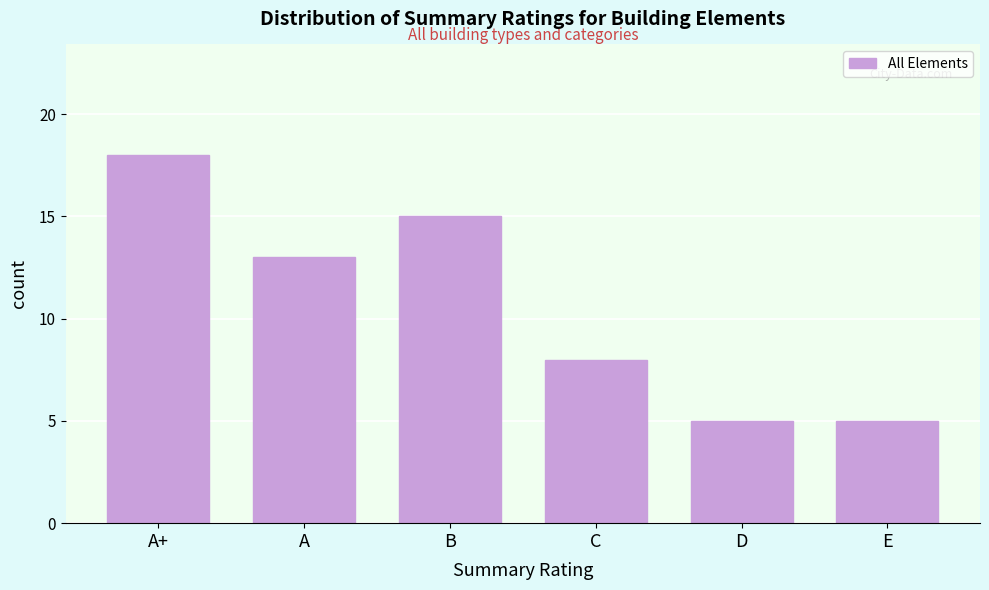

Reading right to left, extract all data points from this chart.

E=5	D=5	C=8	B=15	A=13	A+=18